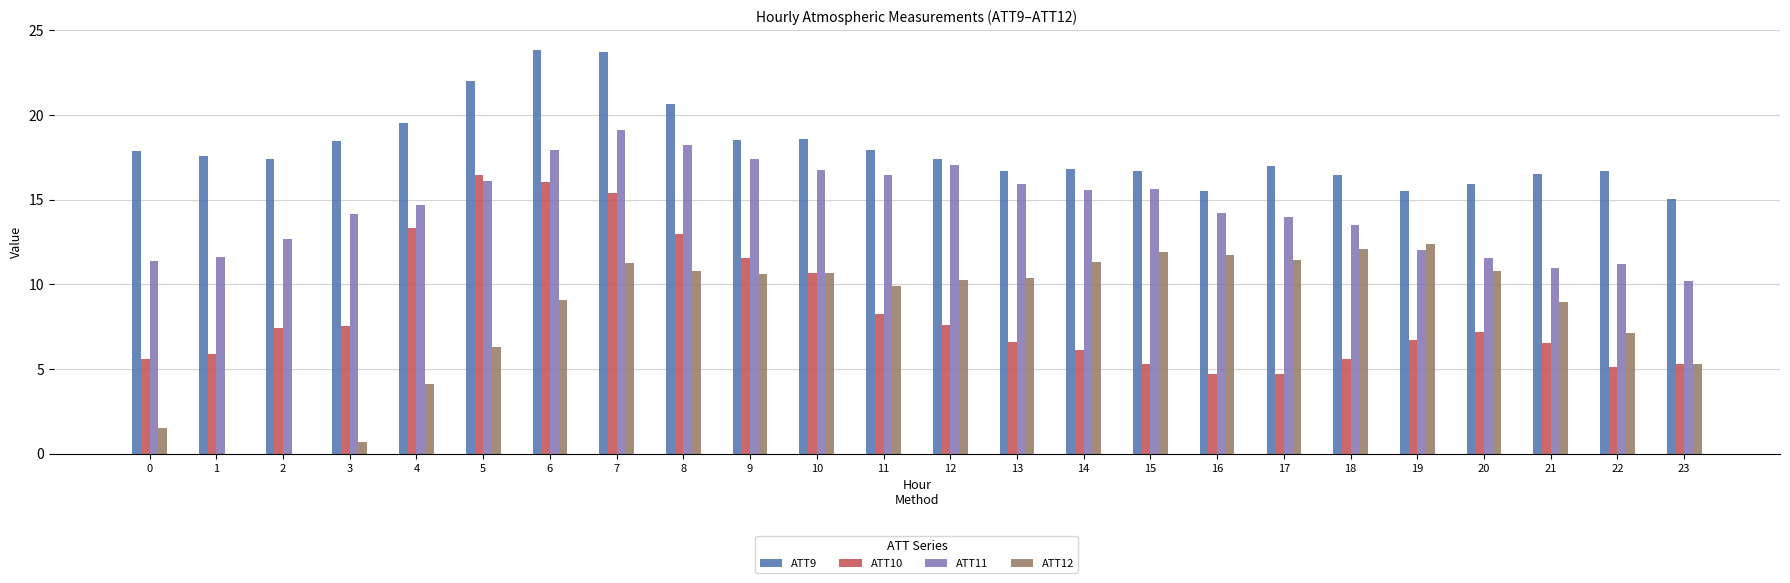

True or false: ATT10 has a value of 4.9 at 20.

False